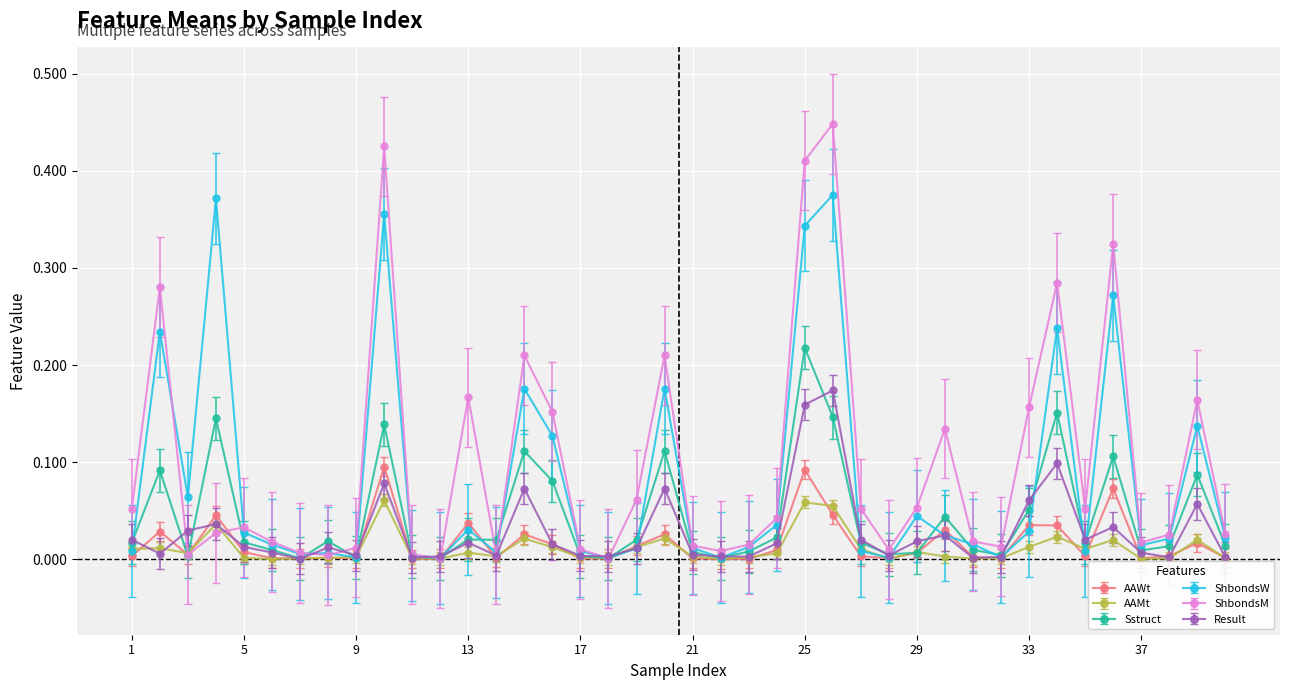

Rank the series by their maximum value, from lowest to highest.

AAMt, AAWt, Result, Sstruct, ShbondsW, ShbondsM